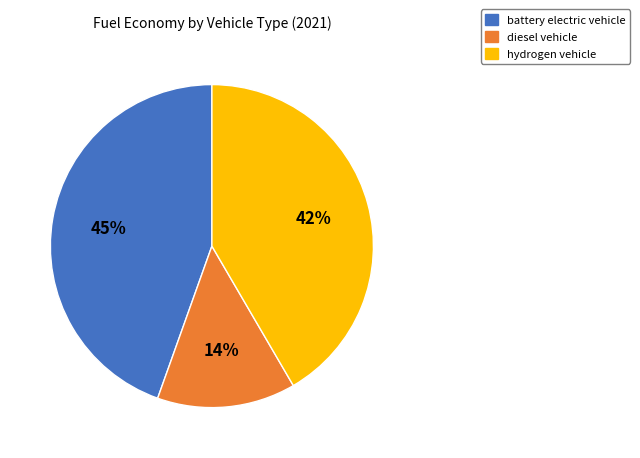

Which category has the smallest portion of the pie?

diesel vehicle